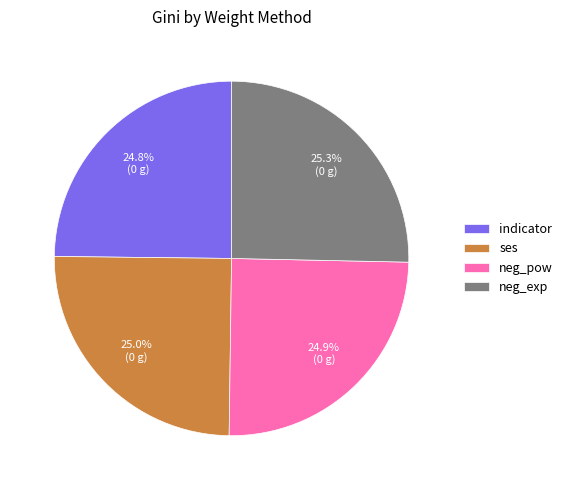

What percentage is the neg_pow slice, to the nearest percent?

25%